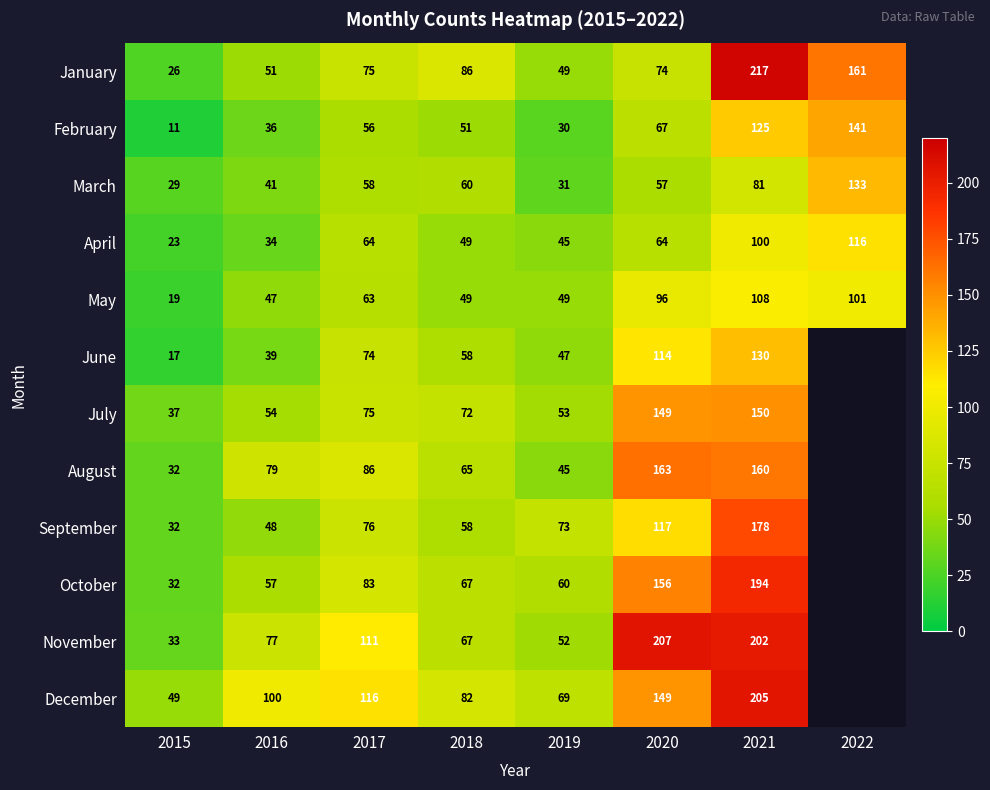

What is the spread (max minus min) of values at 2016?

66